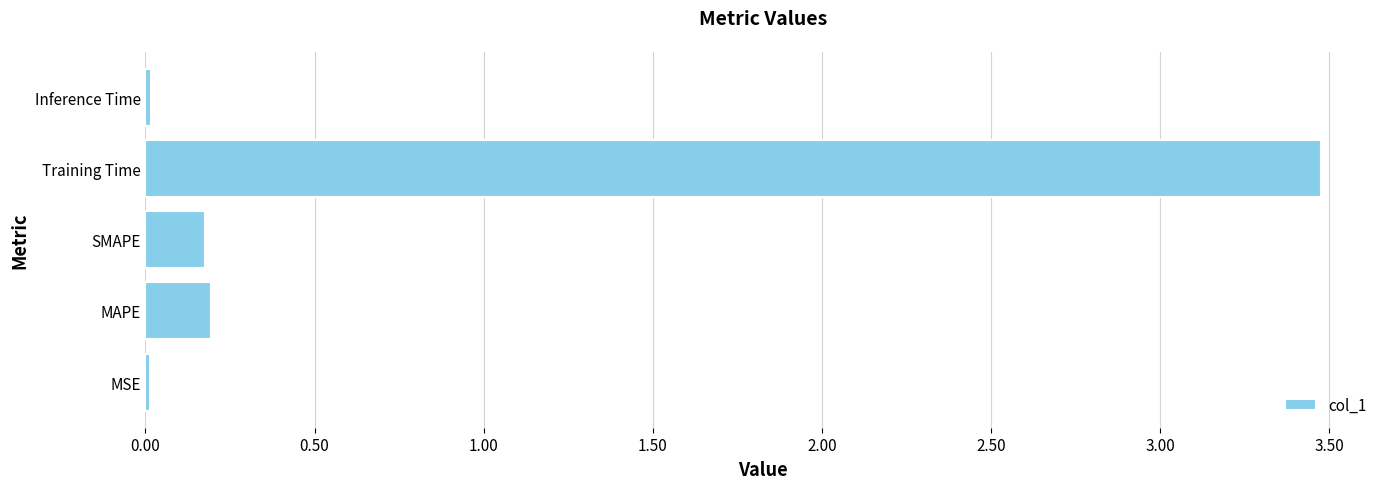

Does the chart contain stacked bars?

No